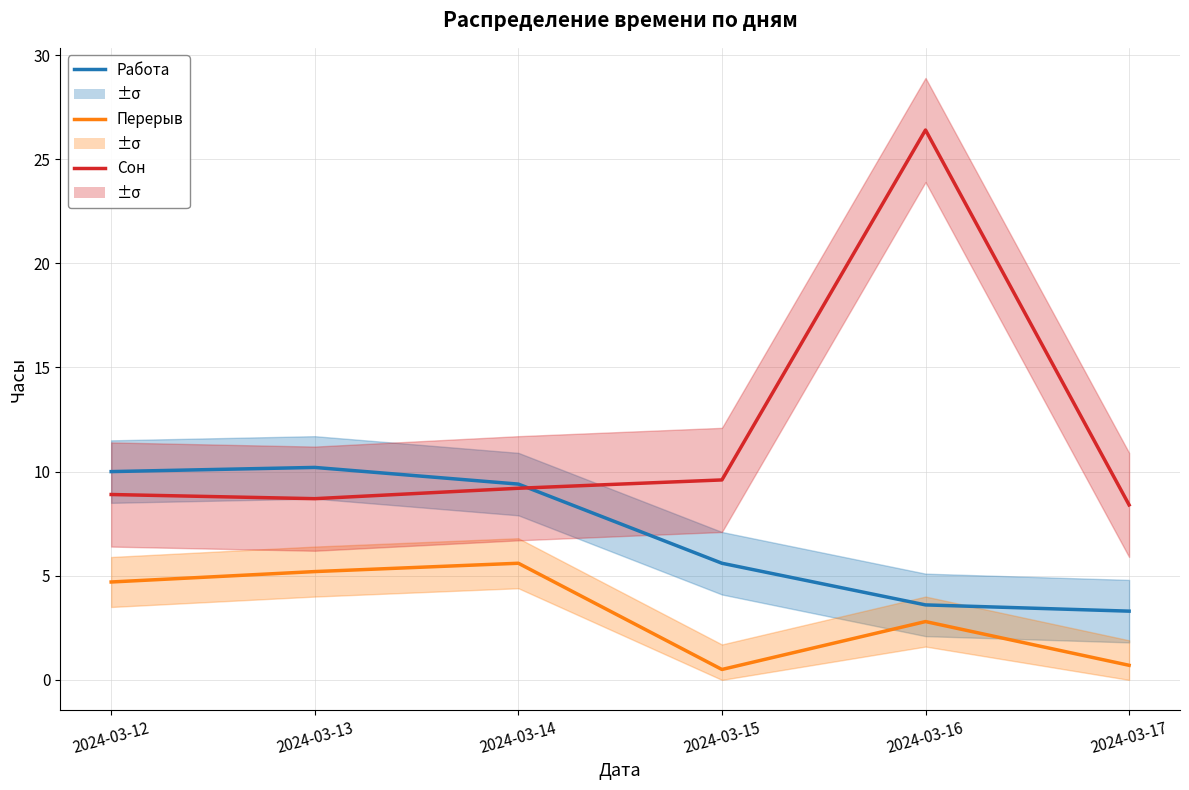

How many lines are shown in the chart?

3